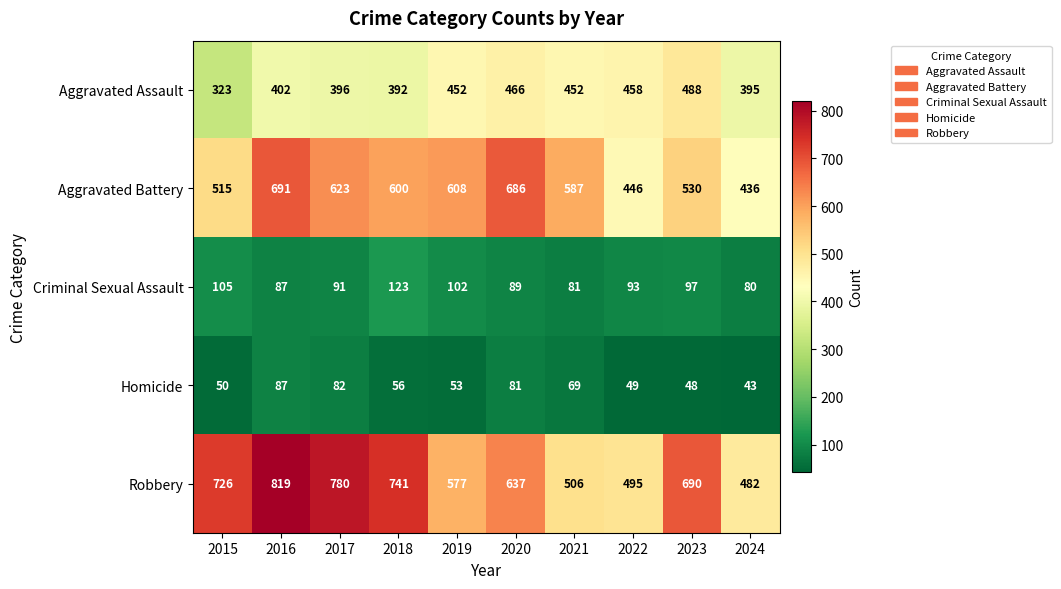

Which series changed the most between 2015 and 2021?

Robbery